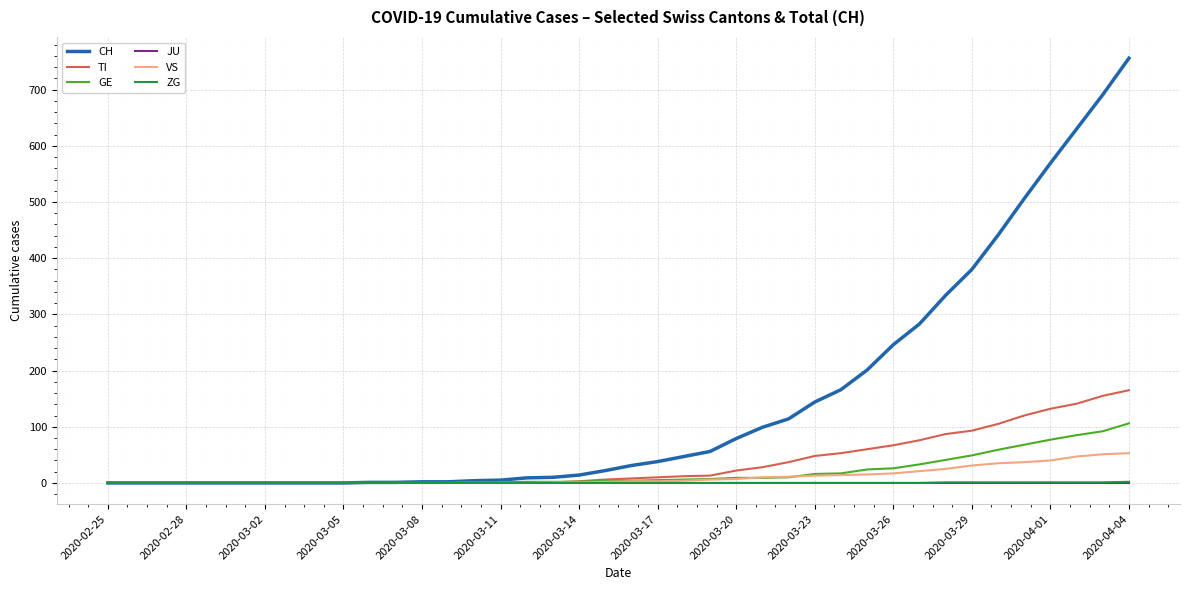

What is the maximum value shown in the chart?

756